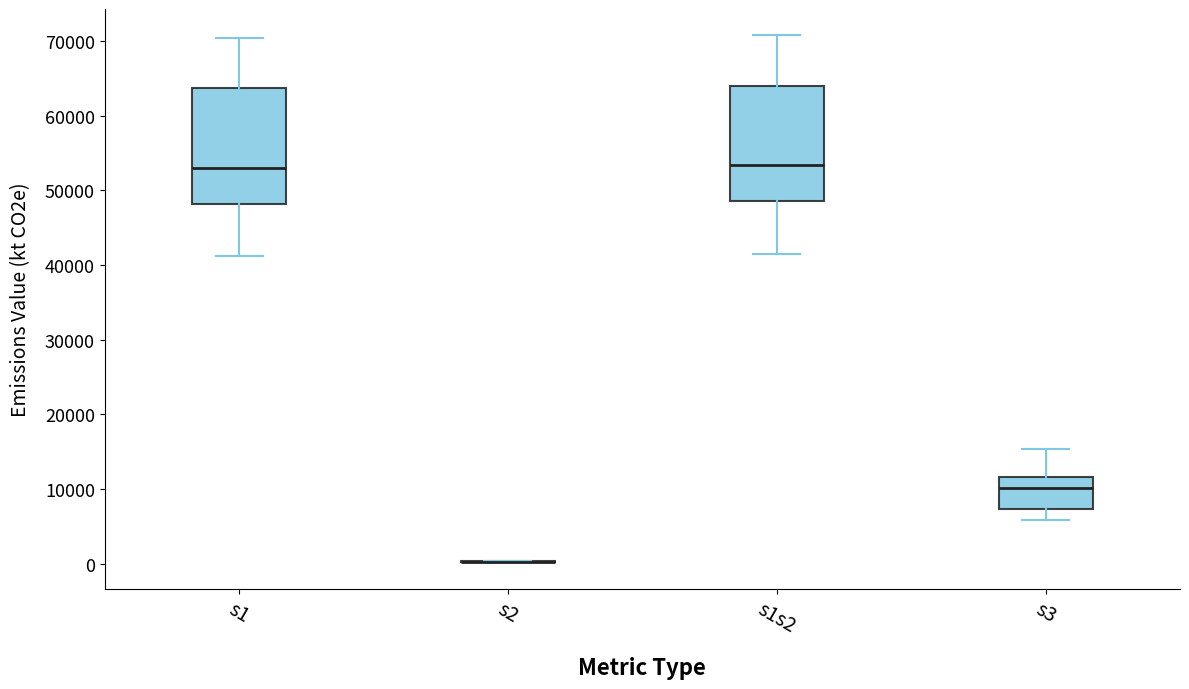

Reading left to right, read every box against the y-axis: the position of its median line, the range the box covers, and the ends of its whiskers. The values are not printed on the chart, so give them approximately, as read against the axis.

s1: median 53000, box 48000 to 64000, whiskers 41000 to 70000
s2: box collapsed to a line at 0, whiskers 0 to 0
s1s2: median 53000, box 49000 to 64000, whiskers 41000 to 71000
s3: median 10000, box 7000 to 12000, whiskers 6000 to 15000